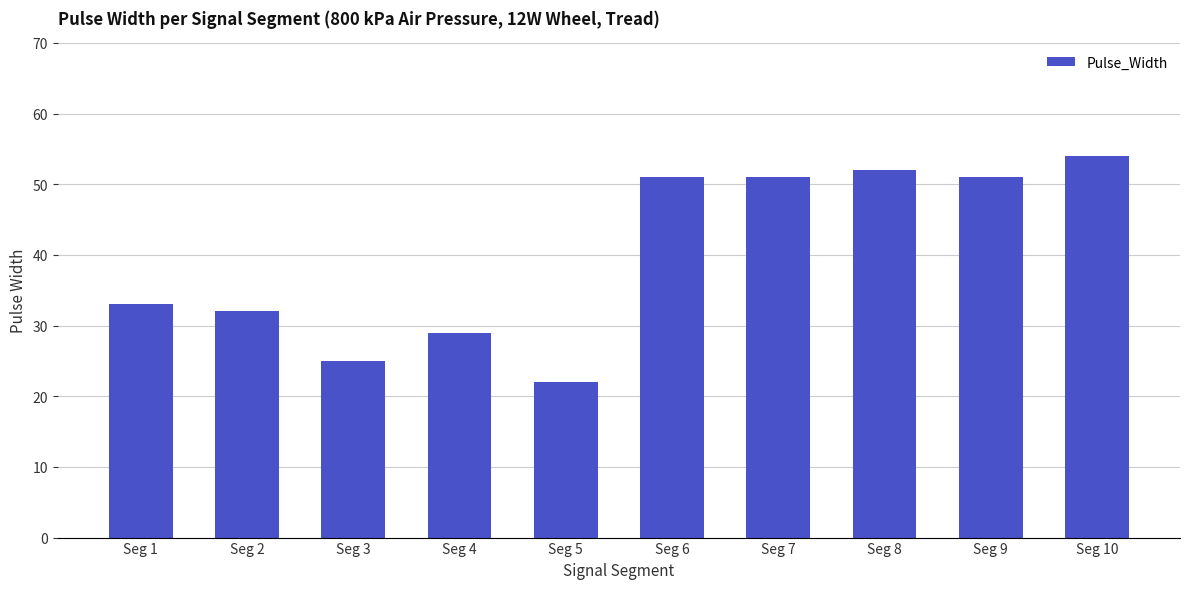

How many bars are there in total?

10